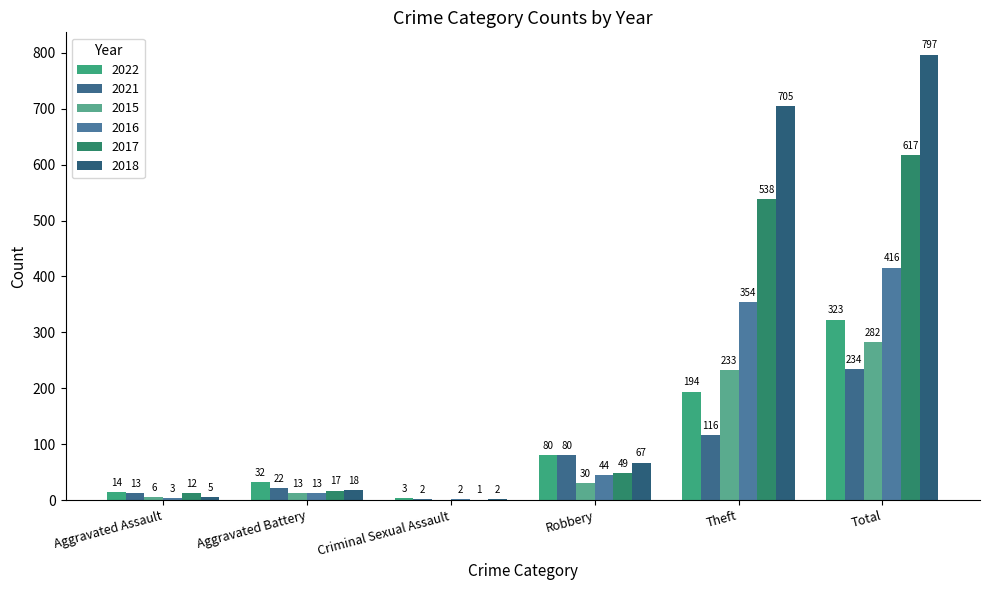

What is the label of the 6th bar from the left?

Total